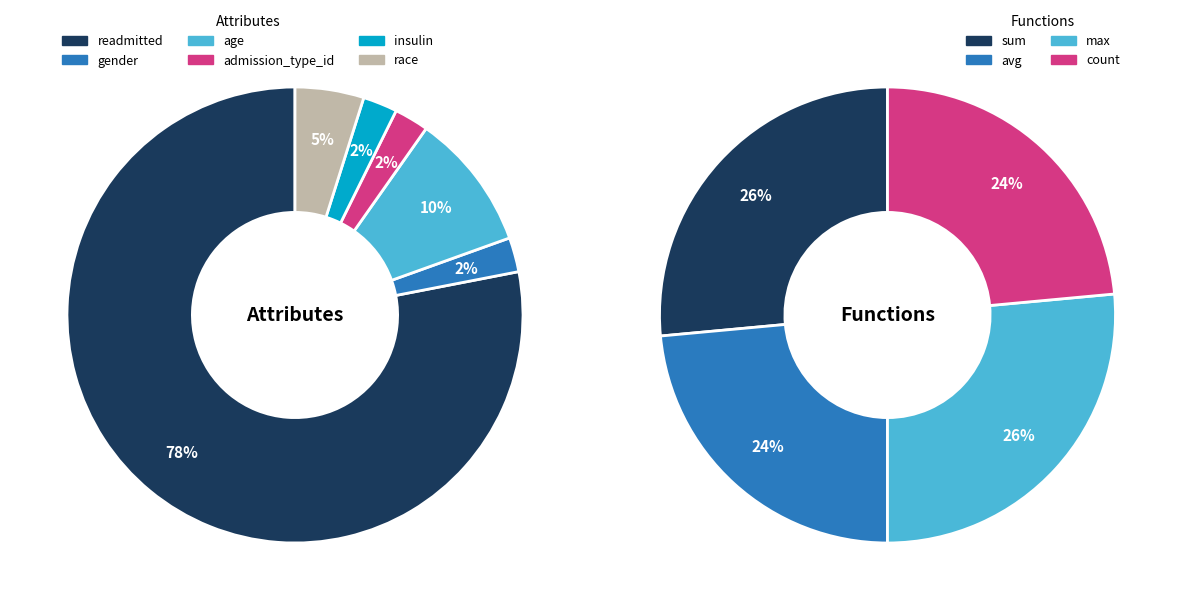

Combined, do race and time_in_hospital account for over 50%?

No